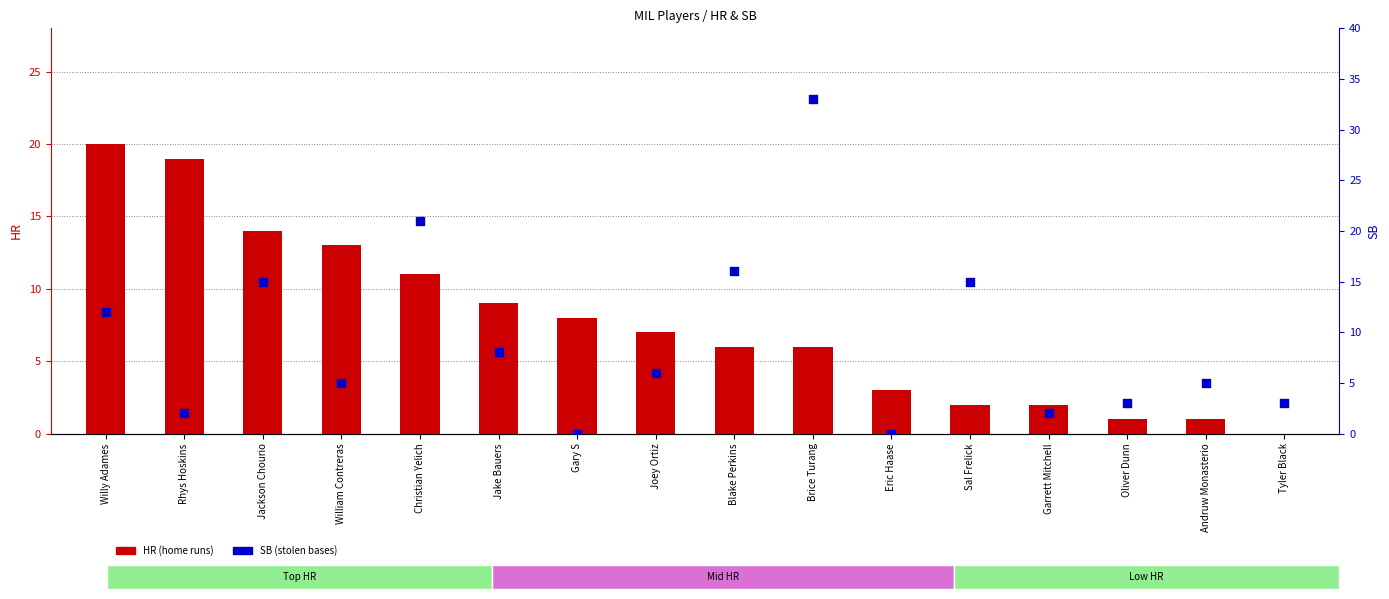

Is the value of HR at Blake Perkins greater than the value of SB at Rhys Hoskins?

Yes